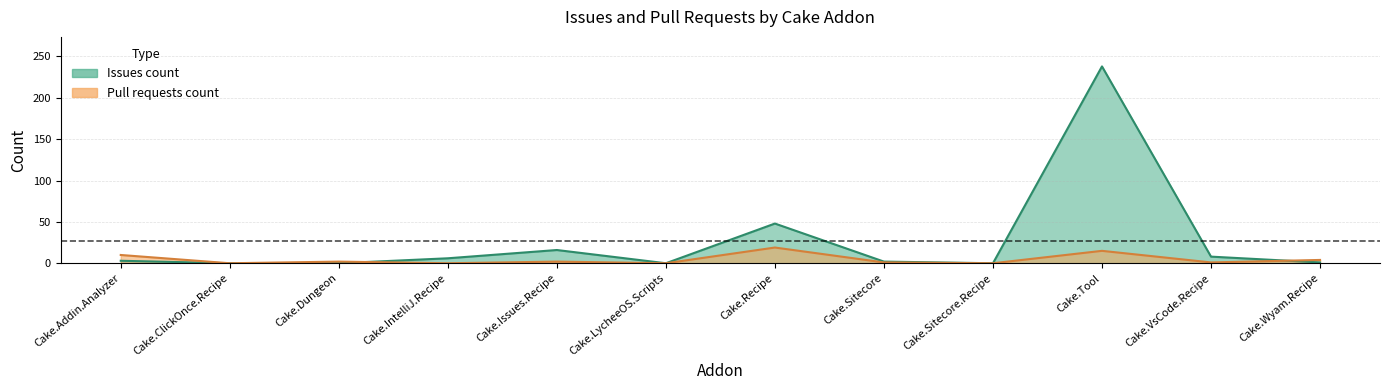

Reading left to right, transcribe all the data shown in this chart.

Issues count: 3	0	0	6	16	0	48	2	0	238	8	1
Pull requests count: 10	0	2	0	2	0	19	1	0	15	1	4